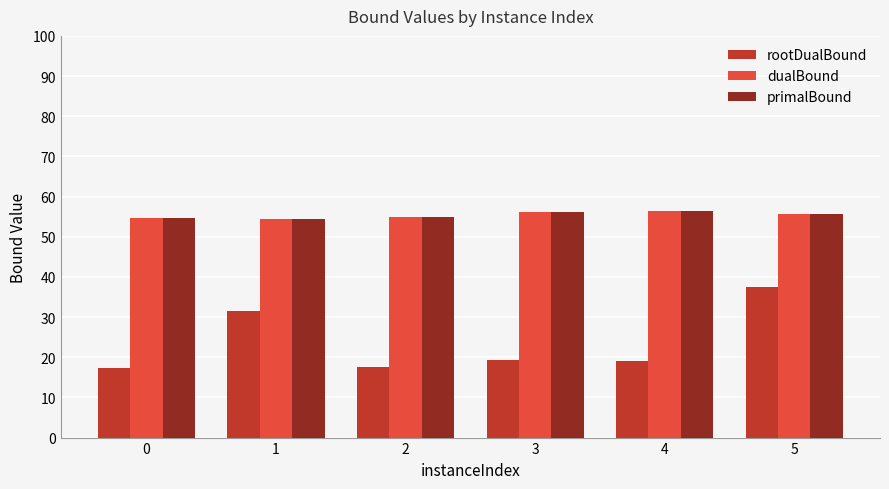

What is the difference between the maximum and minimum values in the rootDualBound series?

20.2